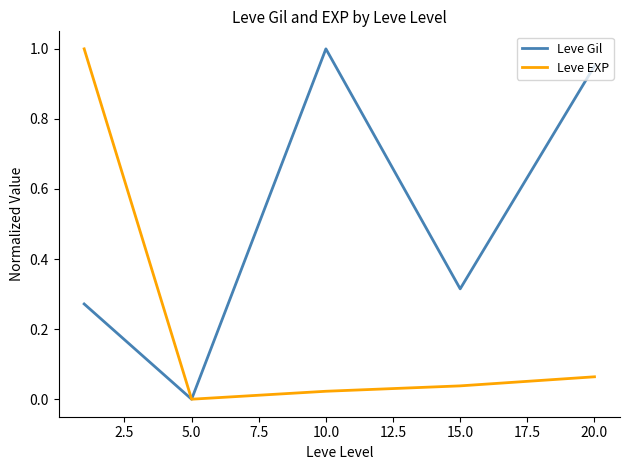

List the series in order of their overall mean, lowest first.

Leve EXP, Leve Gil